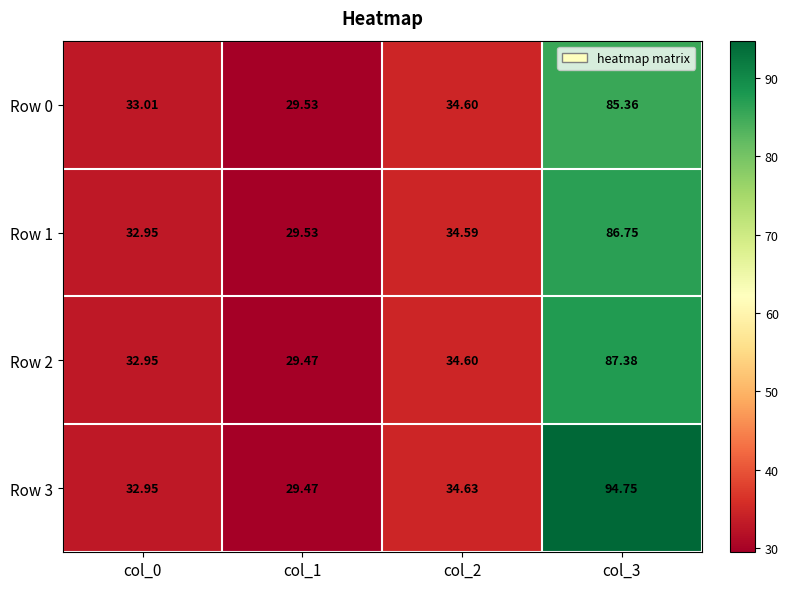

At how many categories does at least one series exceed 88?

1